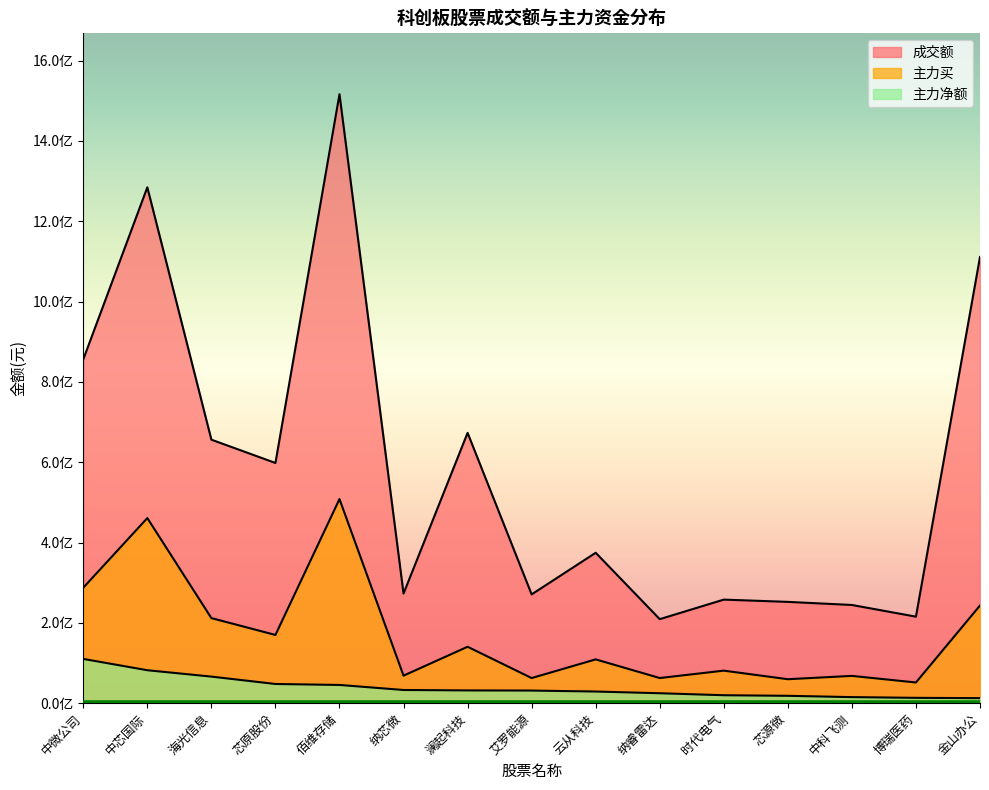

Reading left to right, what are all the values shown in this chart?

成交额: 855954326	1284325192	656039588	598076441	1516133951	272924314	673049659	270818636	374484598	209168584	257830274	252201806	244491648	215398539	1110871547
主力净额: 110188933	82013216	66139826	47777641	45365115	32819962	31754076	31420310	28977900	24748522	19776072	18333790	15093156	13280172	12509421
主力买: 287486695	460871102	211809177	169848133	508144349	68489190	140455391	62513408	109018592	62571991	80998597	59634979	67932840	51503436	243129497